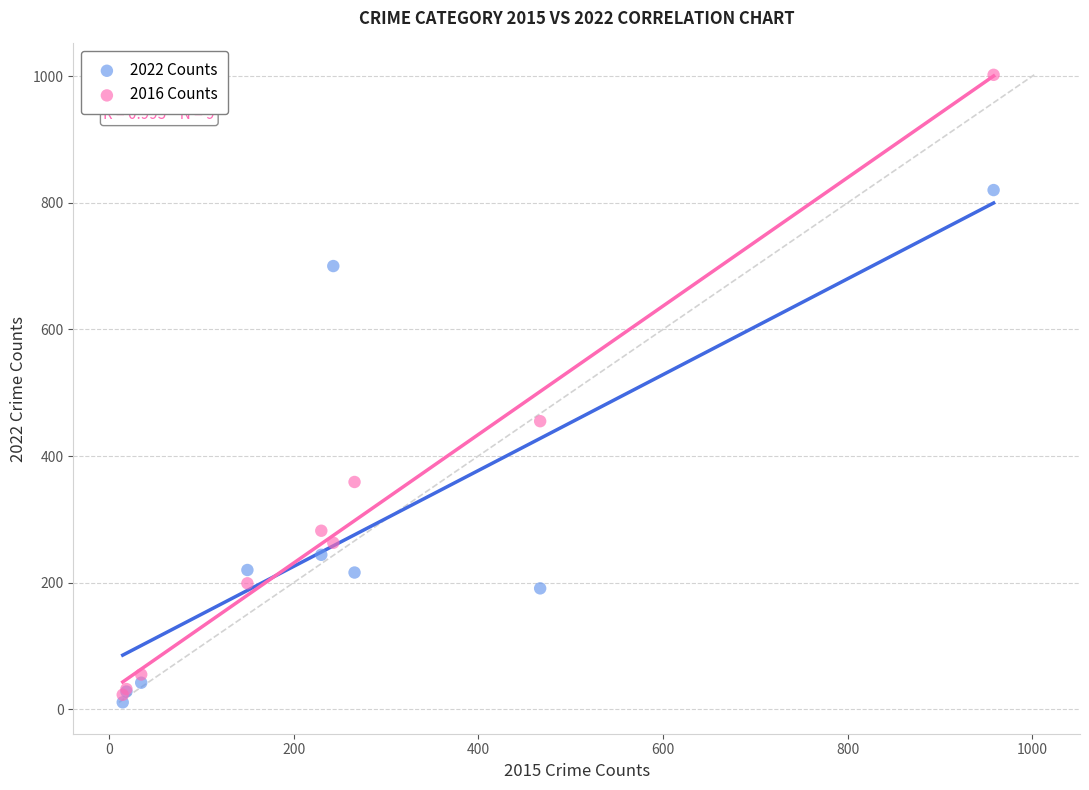

Which series reaches the maximum Y coordinate?

2016 Counts